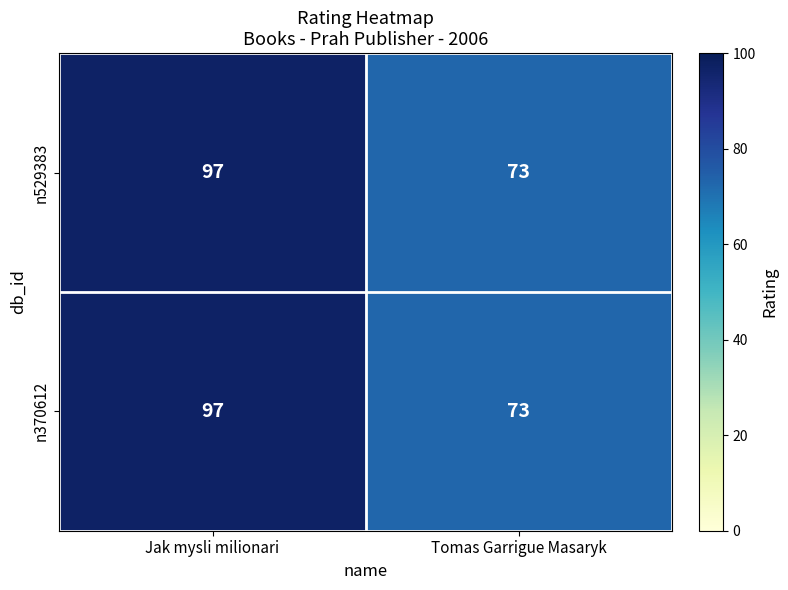

Reading left to right, transcribe all the data shown in this chart.

n529383: Jak mysli milionari=97	Tomas Garrigue Masaryk=73
n370612: Jak mysli milionari=97	Tomas Garrigue Masaryk=73